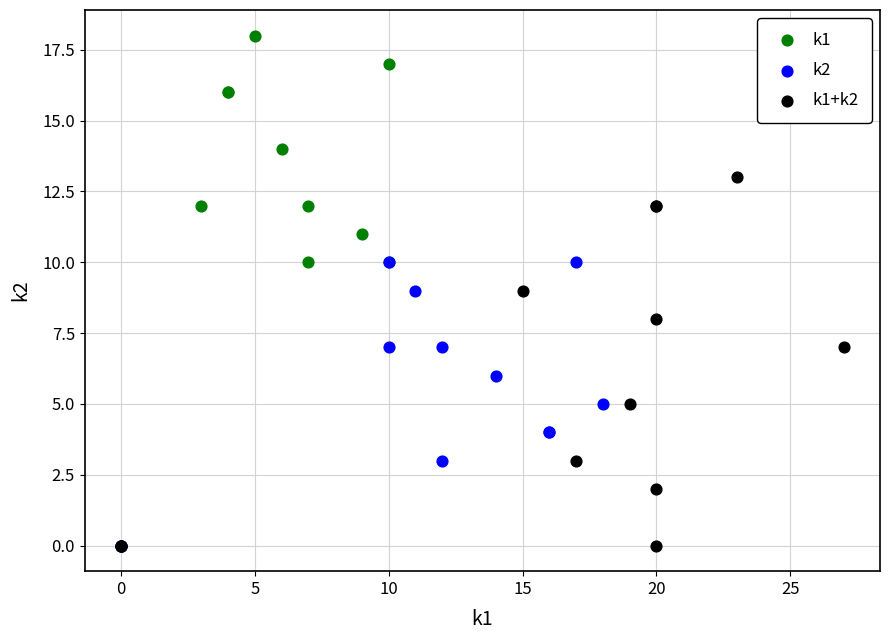

Which series has the largest Y range (max minus min)?

k1